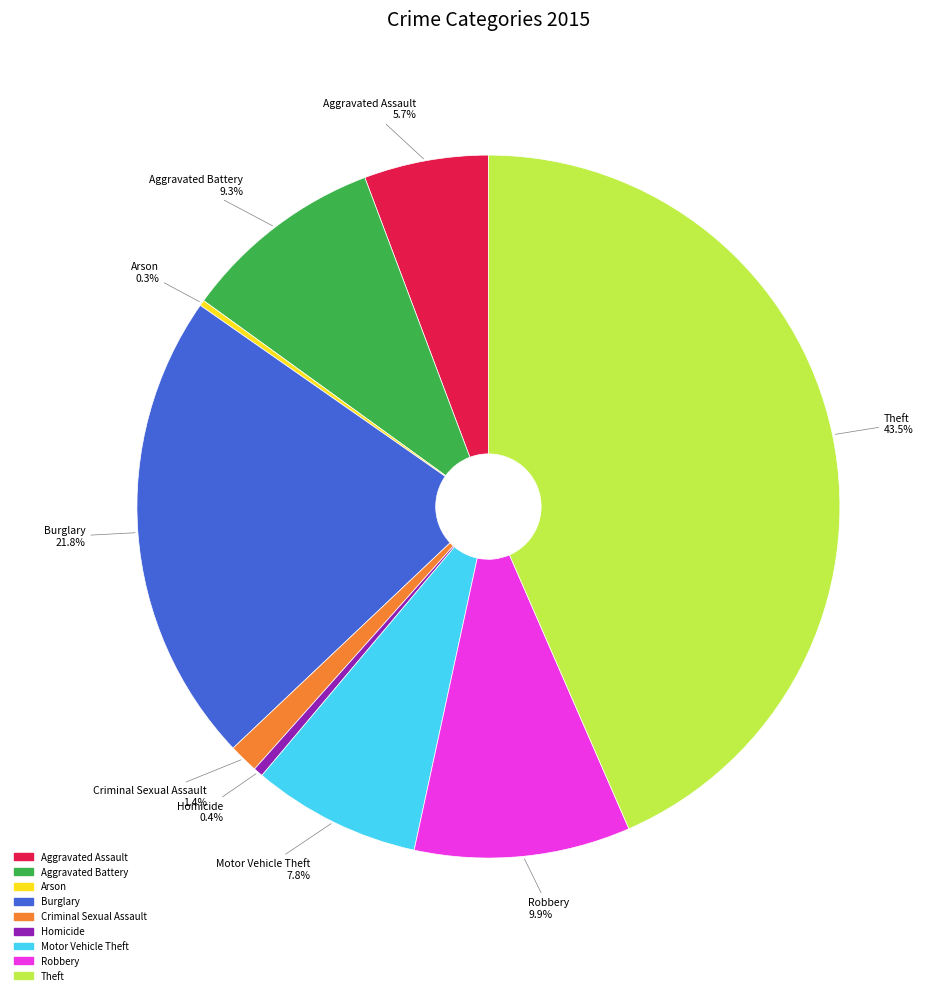

How much of the chart is everything except Burglary?

78.2%